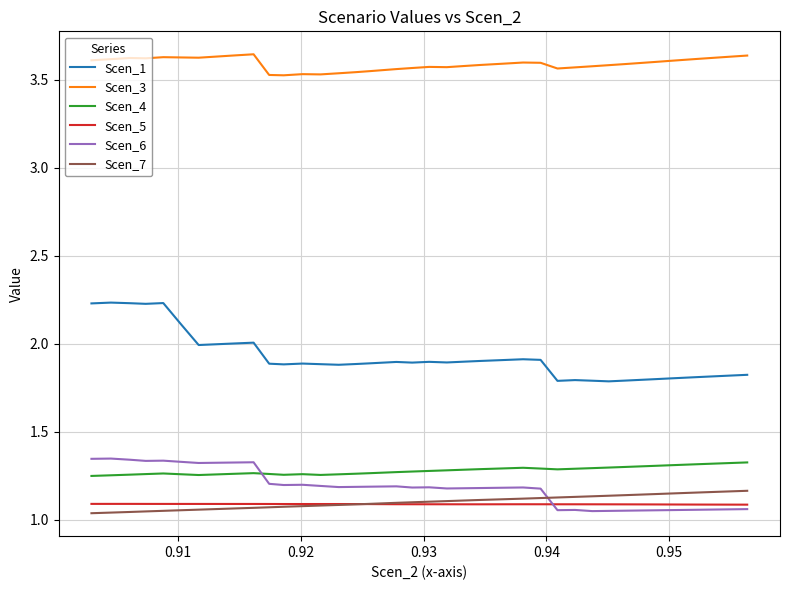

At how many categories does at least one series exceed 1?

40